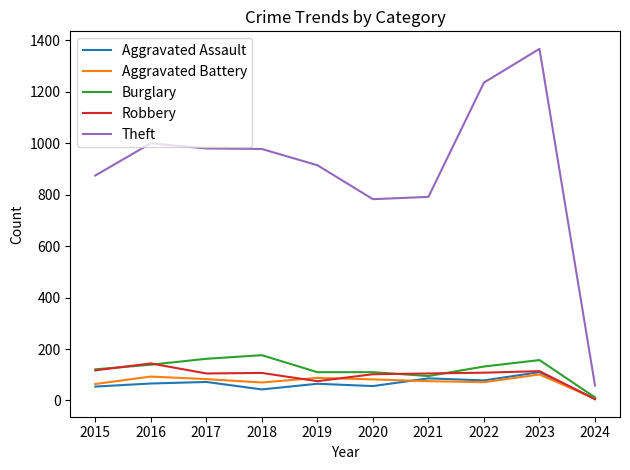

Between which two adjacent categories do Robbery and Aggravated Battery first intersect?

2018 and 2019